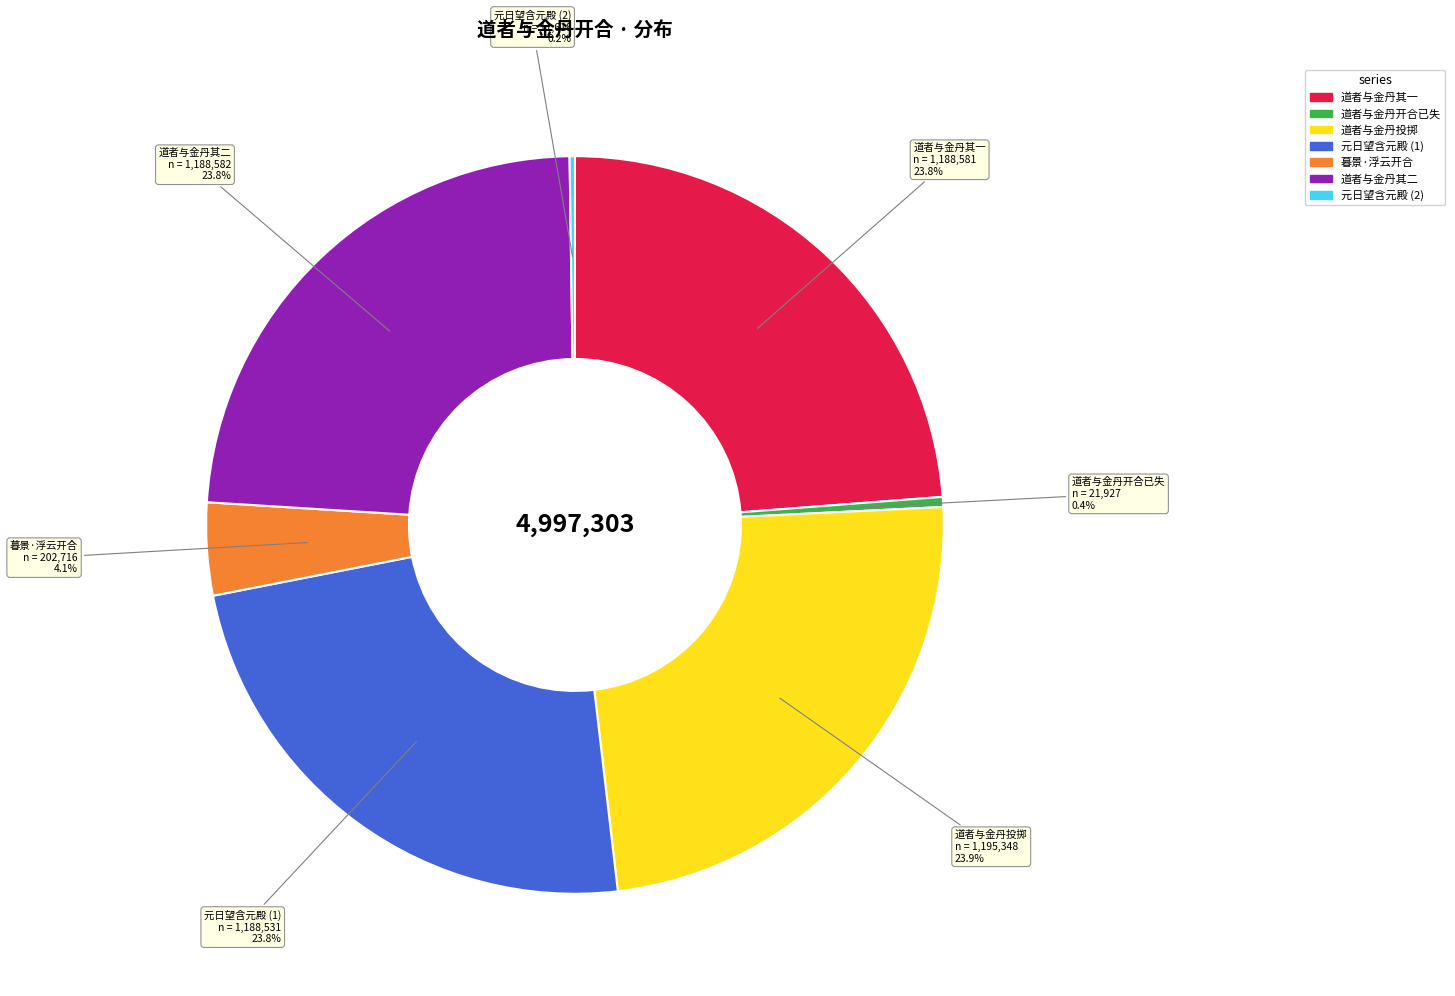

Combined, do 道者与金丹其二 and 暮景·浮云开合 account for over 50%?

No